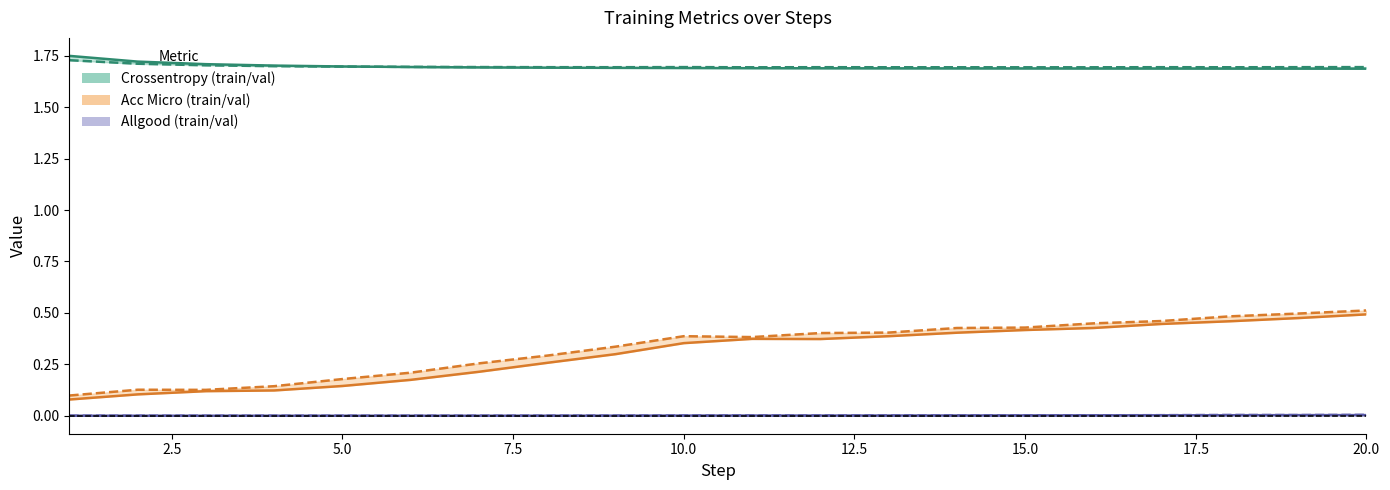

Reading right to left, list all the values displayed in this chart.

crossentropy: 1.7	1.7	1.7	1.7	1.7	1.7	1.7	1.7	1.7	1.7	1.7	1.7	1.7	1.7	1.7	1.7	1.7	1.7	1.7	1.7
val crossentropy: 1.7	1.7	1.7	1.7	1.7	1.7	1.7	1.7	1.7	1.7	1.7	1.7	1.7	1.7	1.7	1.7	1.7	1.7	1.7	1.7
acc micro: 0.5	0.5	0.5	0.4	0.4	0.4	0.4	0.4	0.4	0.4	0.4	0.3	0.3	0.2	0.2	0.1	0.1	0.1	0.1	0.1
val acc micro: 0.5	0.5	0.5	0.5	0.4	0.4	0.4	0.4	0.4	0.4	0.4	0.3	0.3	0.3	0.2	0.2	0.1	0.1	0.1	0.1
allgood: 0.0	0.0	0.0	0.0	0.0	0.0	0.0	0.0	0.0	0.0	0.0	0.0	0.0	0.0	0.0	0.0	0.0	0.0	0.0	0.0
val allgood: 0.0	0.0	0.0	0.0	0.0	0.0	0.0	0.0	0.0	0.0	0.0	0.0	0.0	0.0	0.0	0.0	0.0	0.0	0.0	0.0